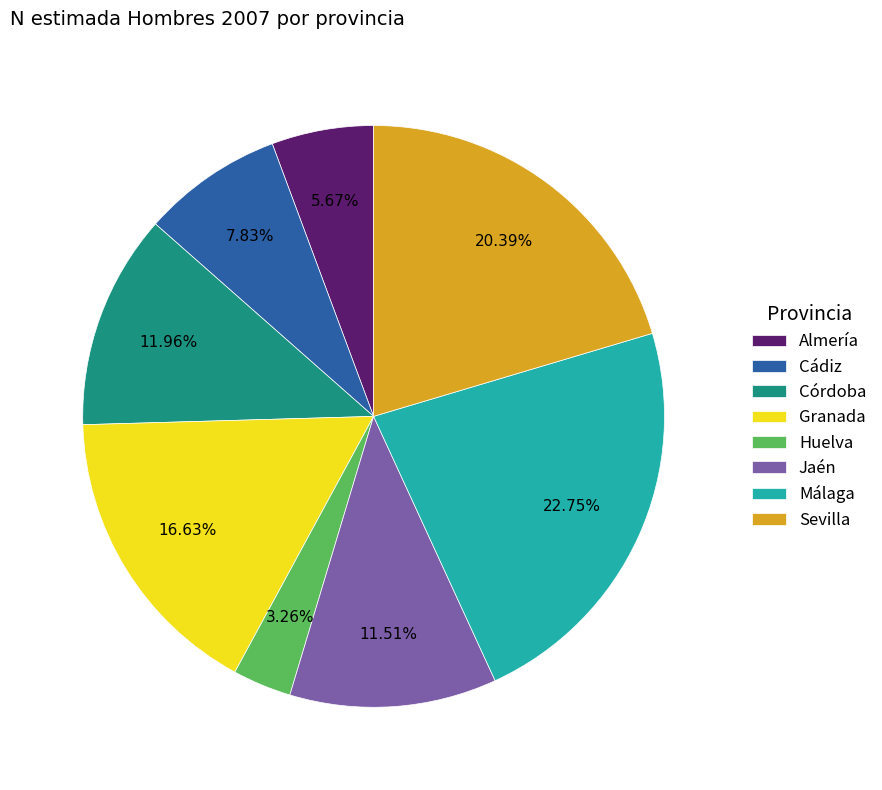

Between Granada and Jaén, which is larger?

Granada